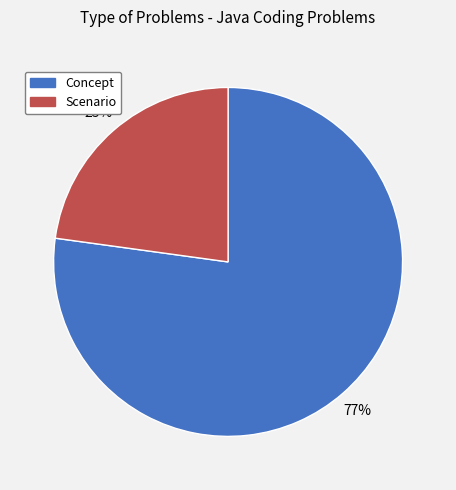

True or false: Scenario accounts for 23% of the total.

True